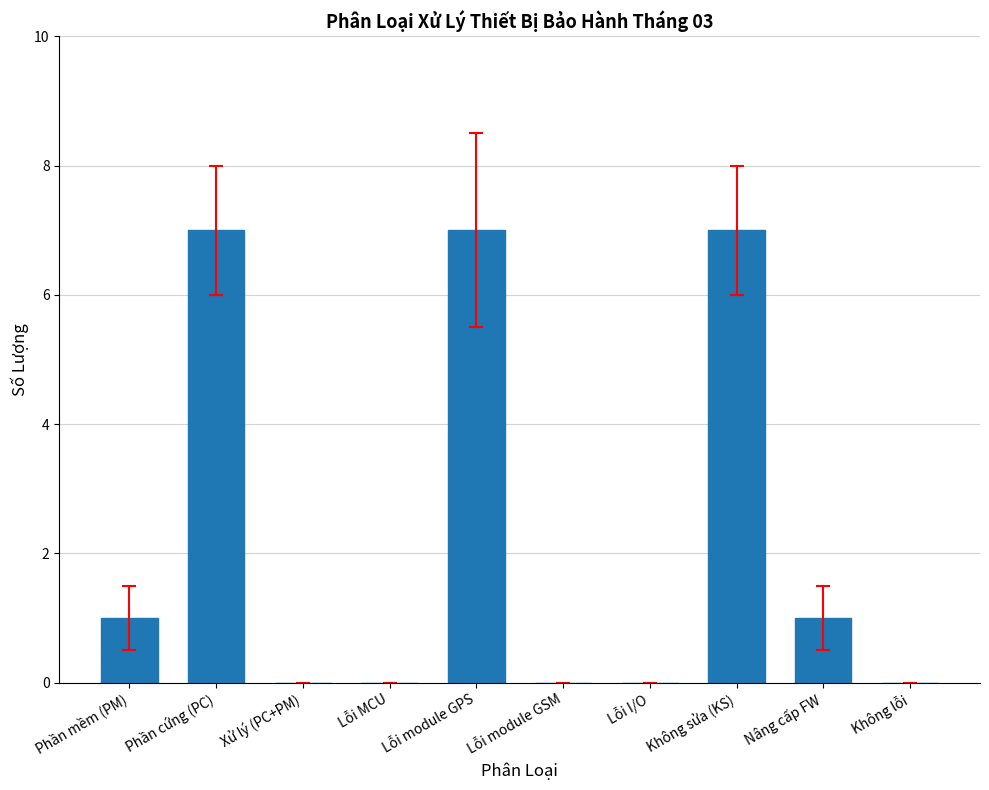

Count the values in the range 0 to 7.

10